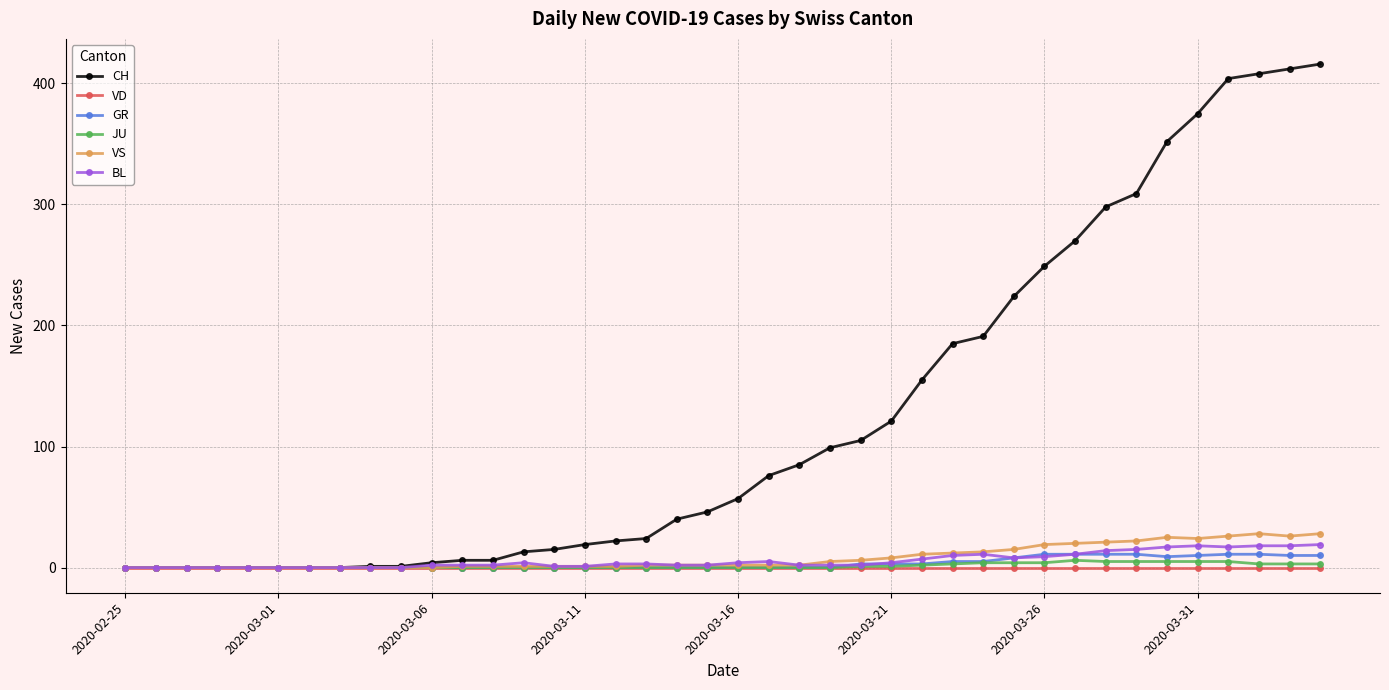

What is the average value of the GR series?

3